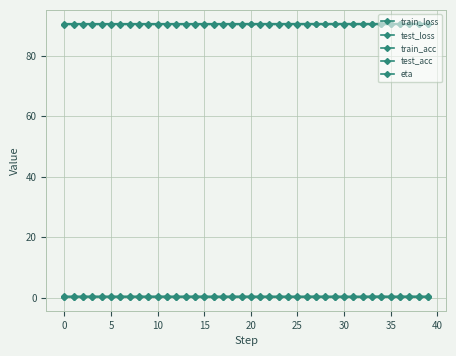

True or false: test_loss and train_acc intersect in this chart.

False